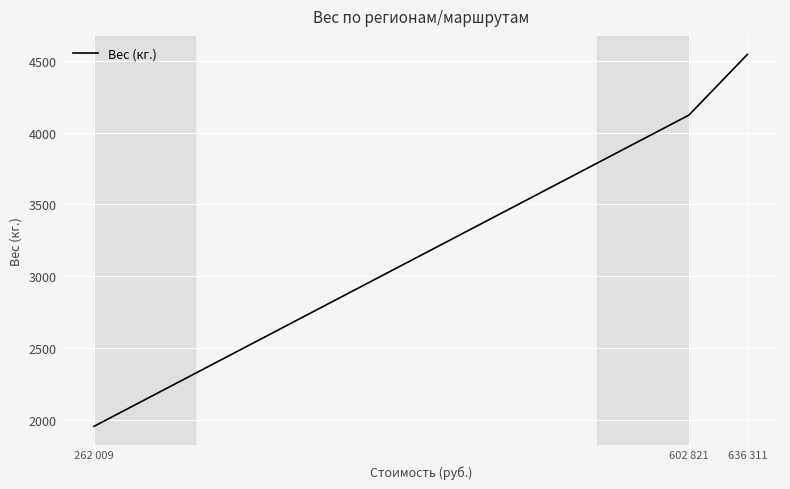

What is the minimum value shown in the chart?

1954.3